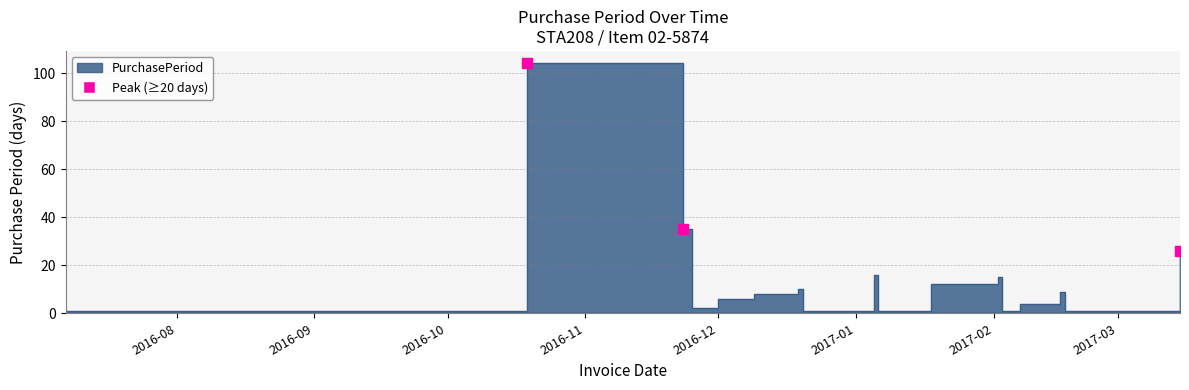

What is the value of the 16th point from the left?

1